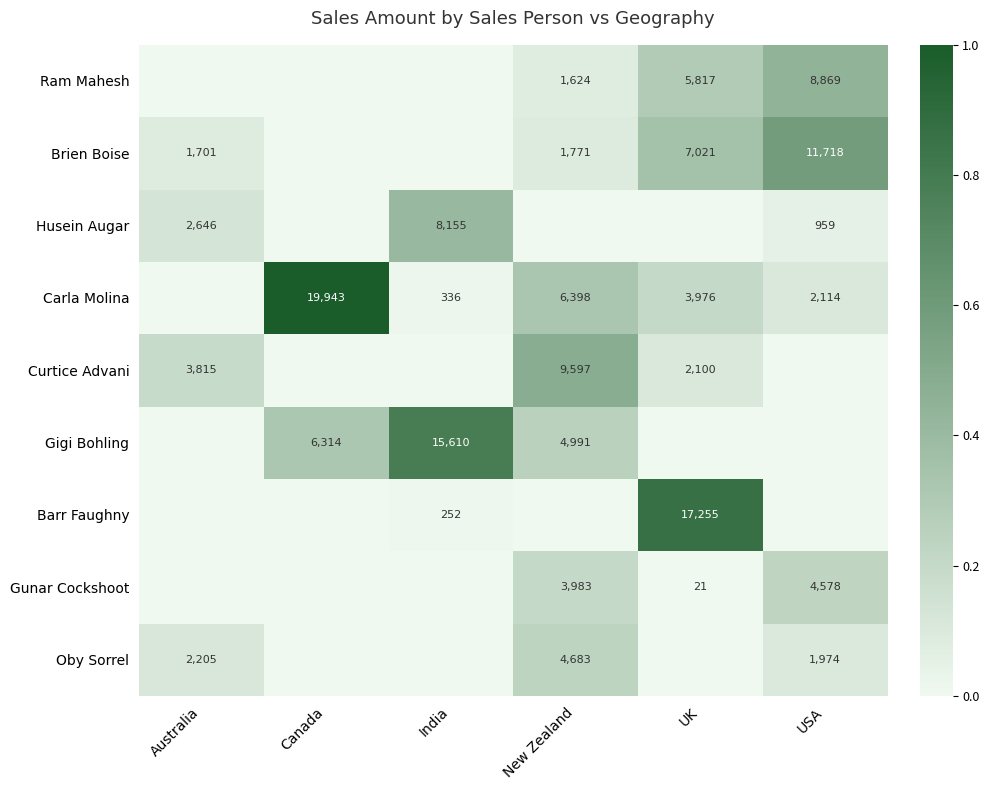

What is the sum of the Curtice Advani values at New Zealand and UK?

11697